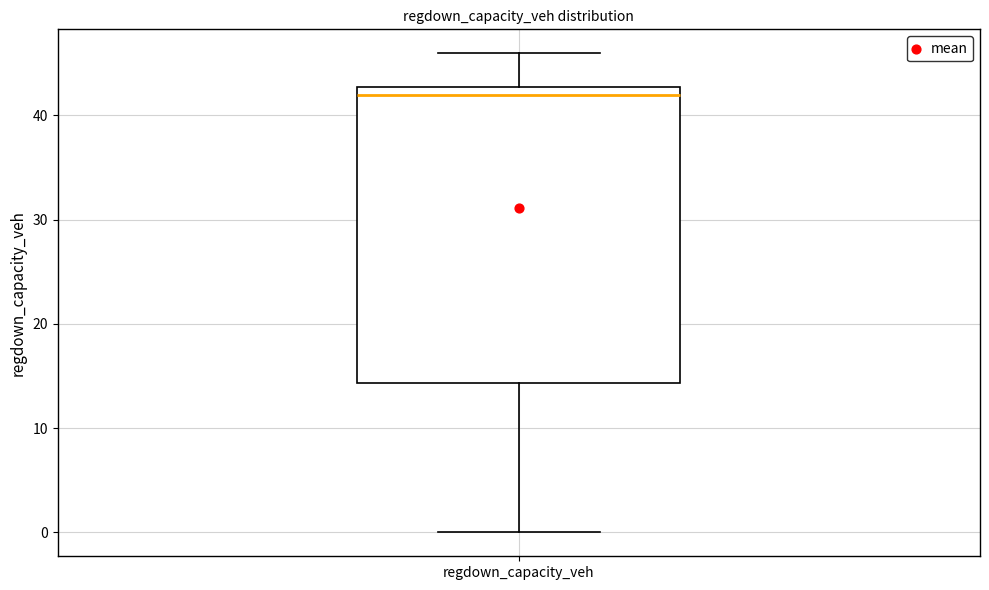

Transcribe this box plot: give where the median line is, the range the box spans, and where the two whiskers end, as read against the y-axis. The values are not printed on the chart, so give them approximately, as read against the axis.

median 42, box 14 to 43, whiskers 0 to 46